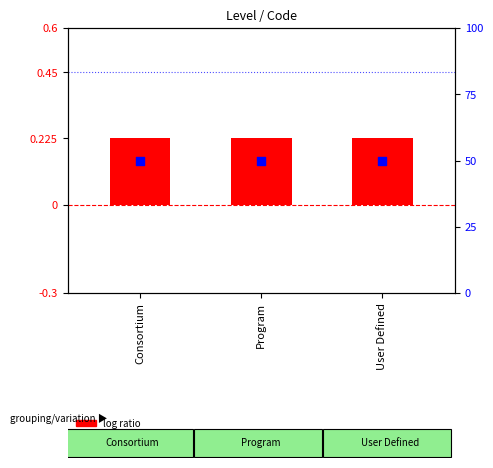

Which series reaches the maximum Y coordinate?

percentile rank within the sample